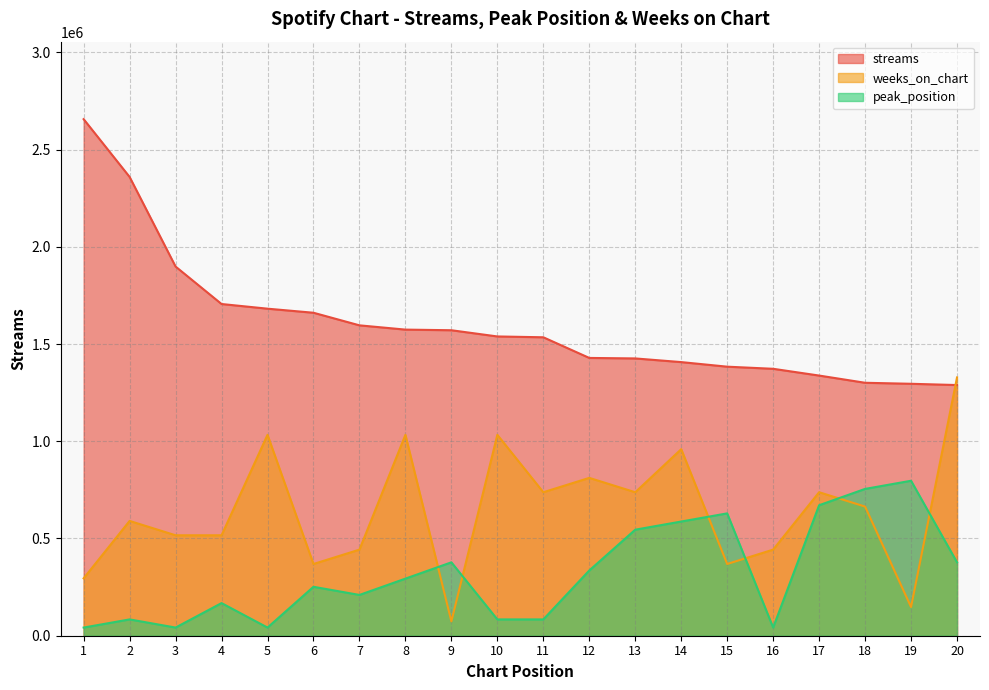

How many data points does each series have?

20